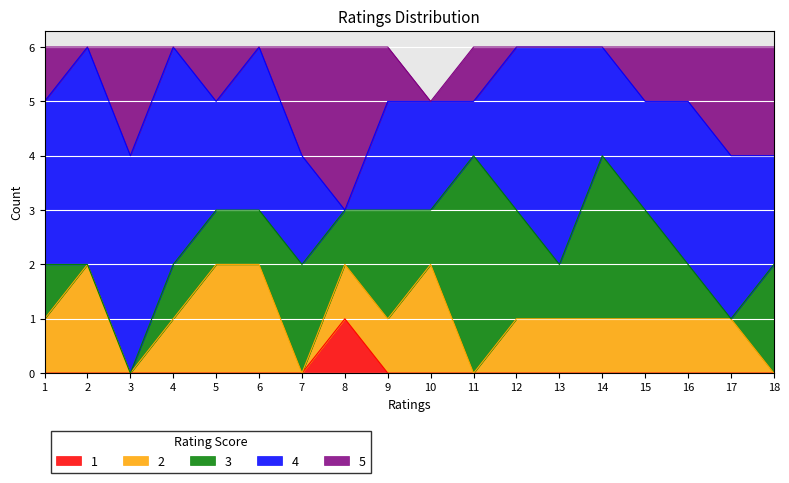

Between which two adjacent categories do 4 and 3 first intersect?

10 and 11